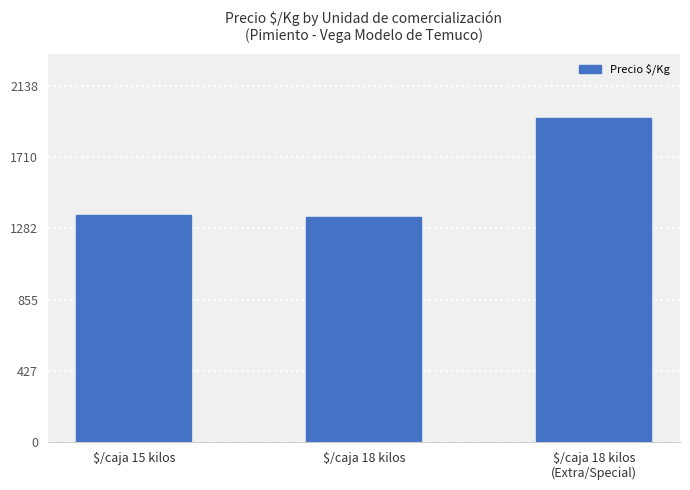

What is the minimum value shown in the chart?

1354